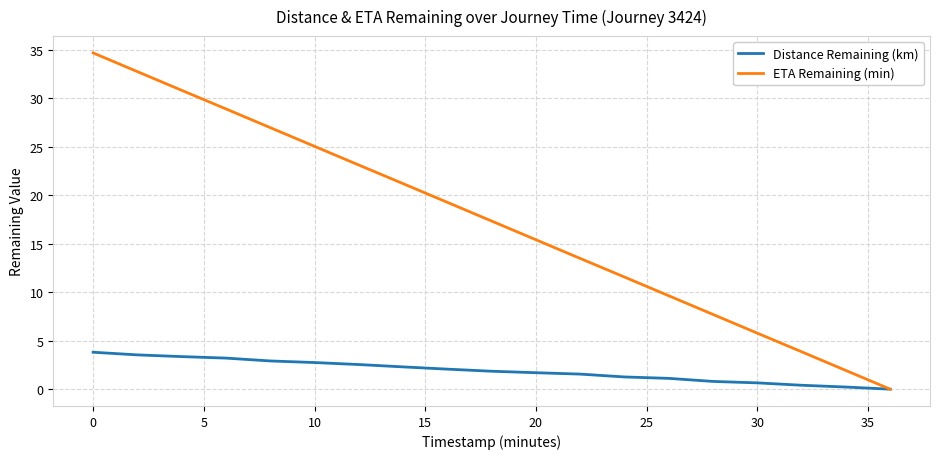

What is the maximum value for Distance Remaining (km)?

3.8